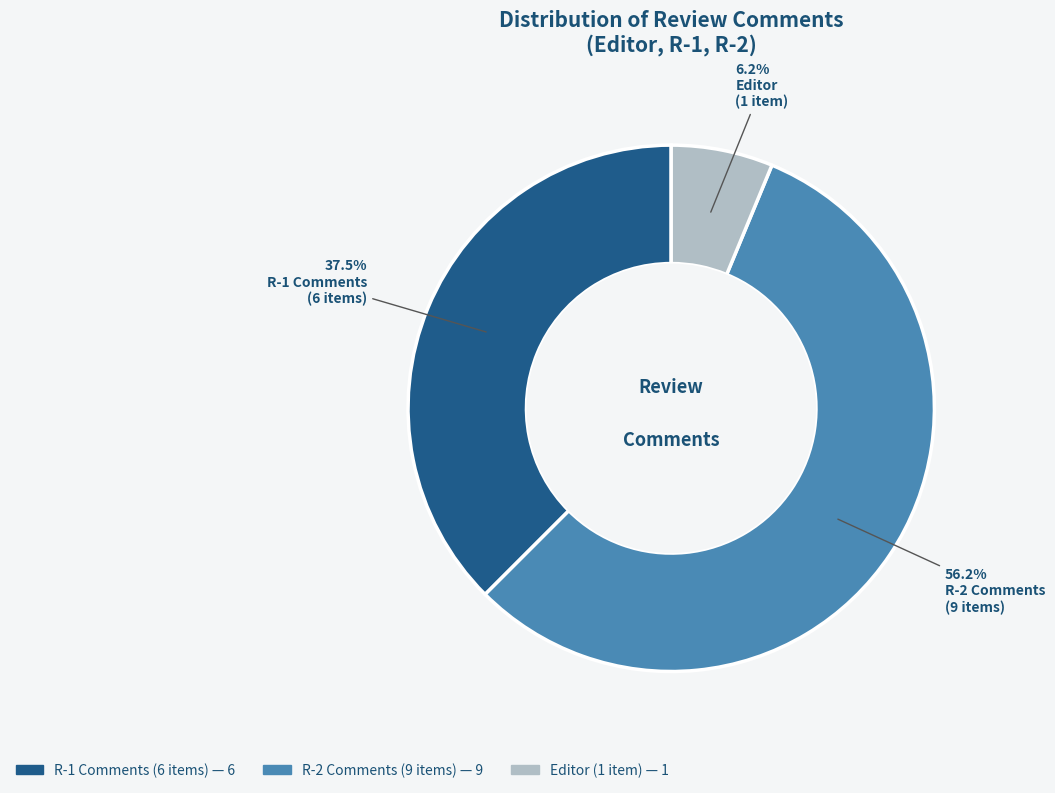

How many slices are in this pie chart?

3